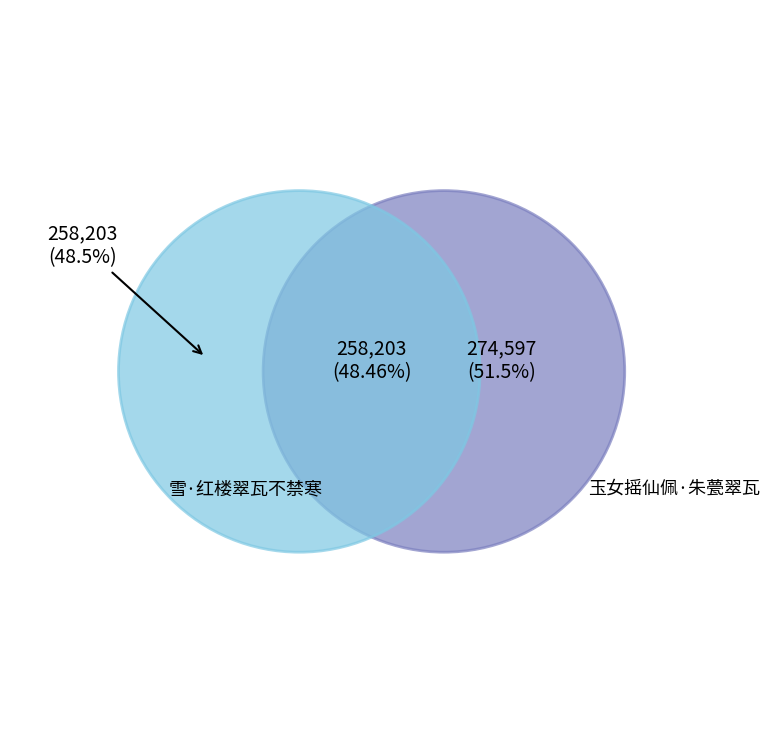

Which has a higher value, 雪·红楼翠瓦不禁寒 or 玉女摇仙佩·朱甍翠瓦?

玉女摇仙佩·朱甍翠瓦